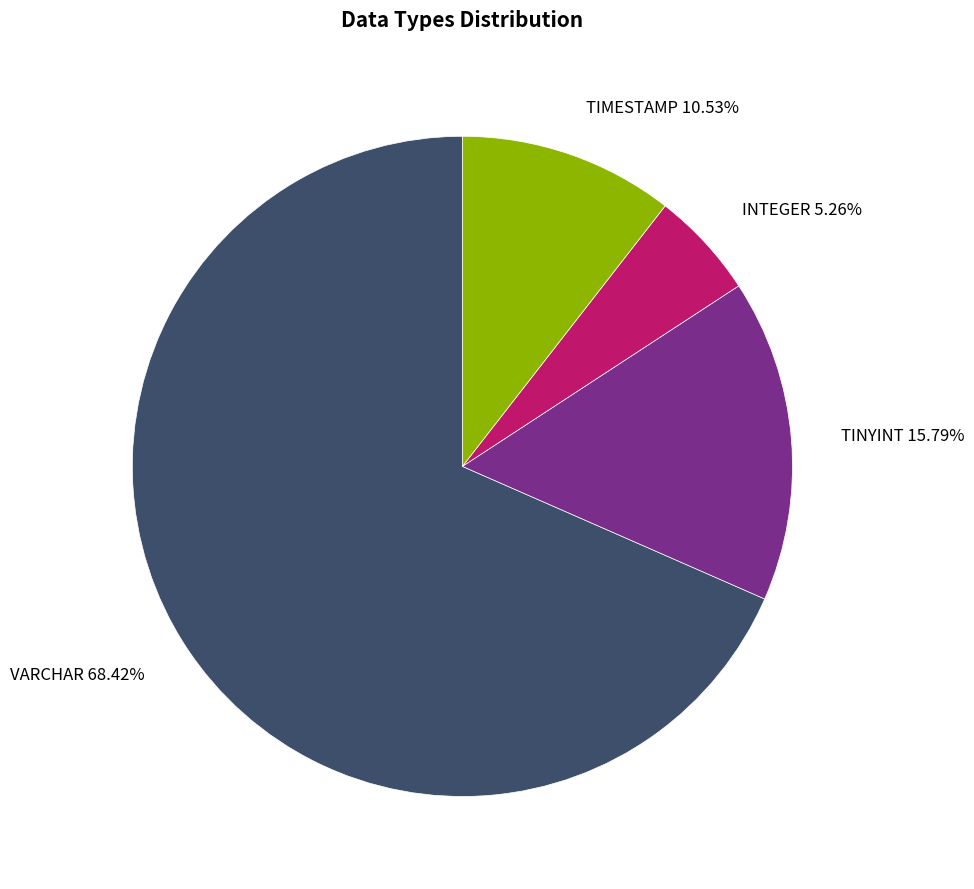

What percentage is NOT represented by TINYINT?

84.2%